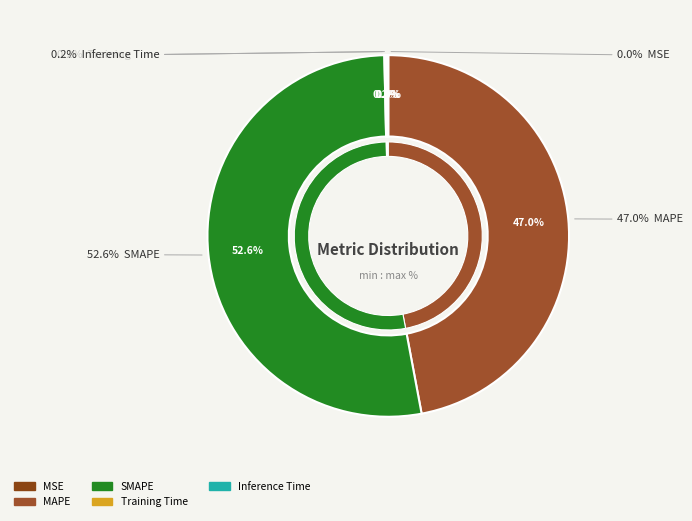

The Training Time slice represents 11% of the pie. True or false?

False